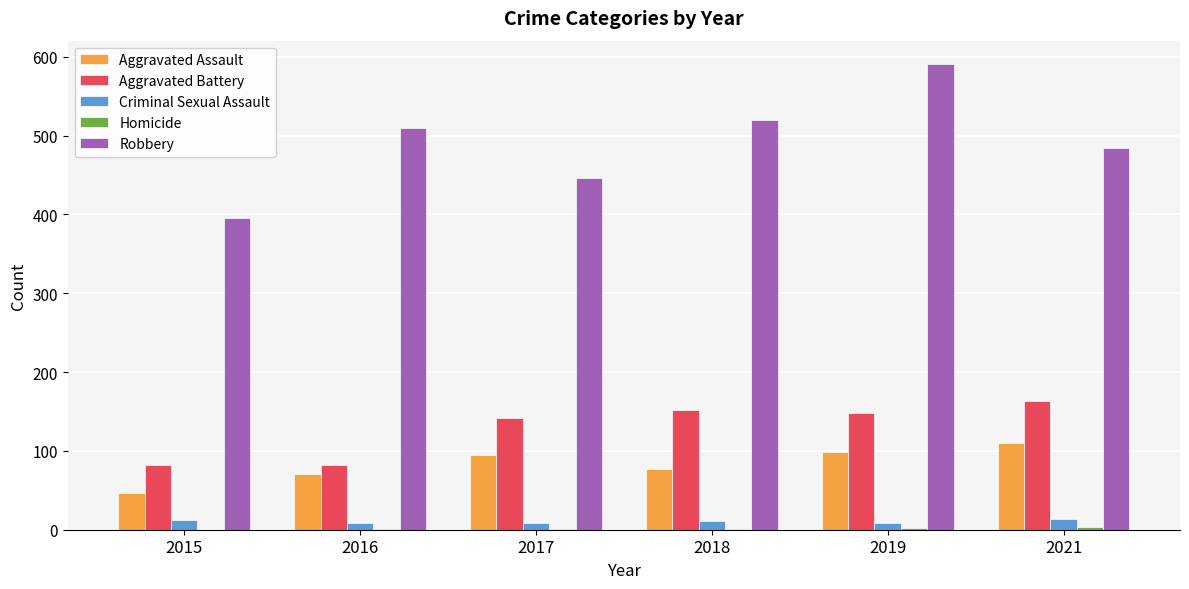

At which category is the sum across all series the highest?

2019